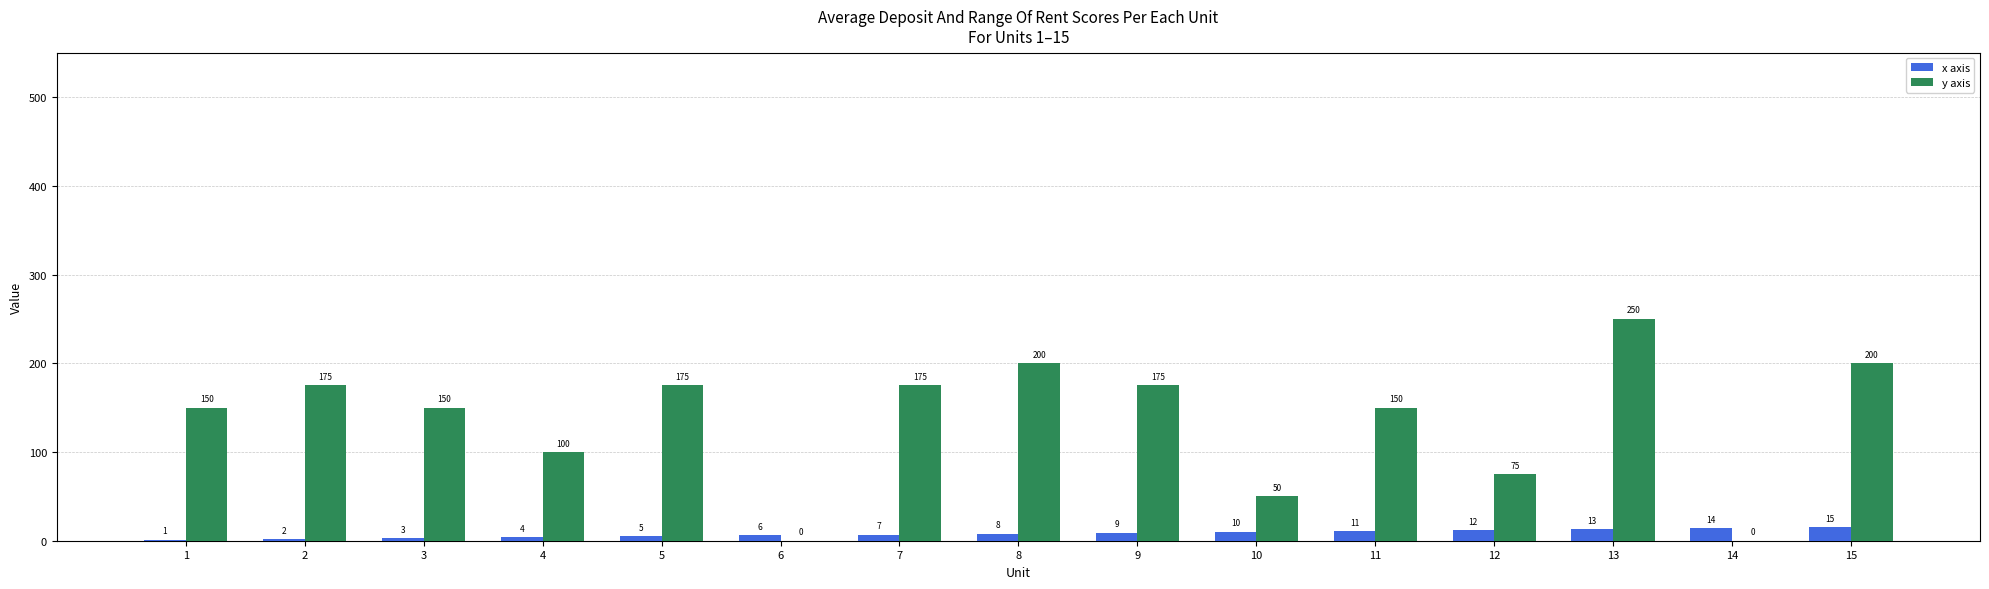

What value does the x axis series have at 11?

11